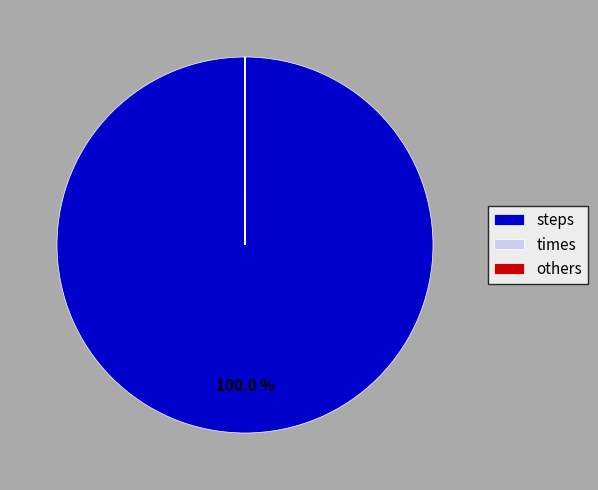

Which category has the biggest portion of the pie?

steps